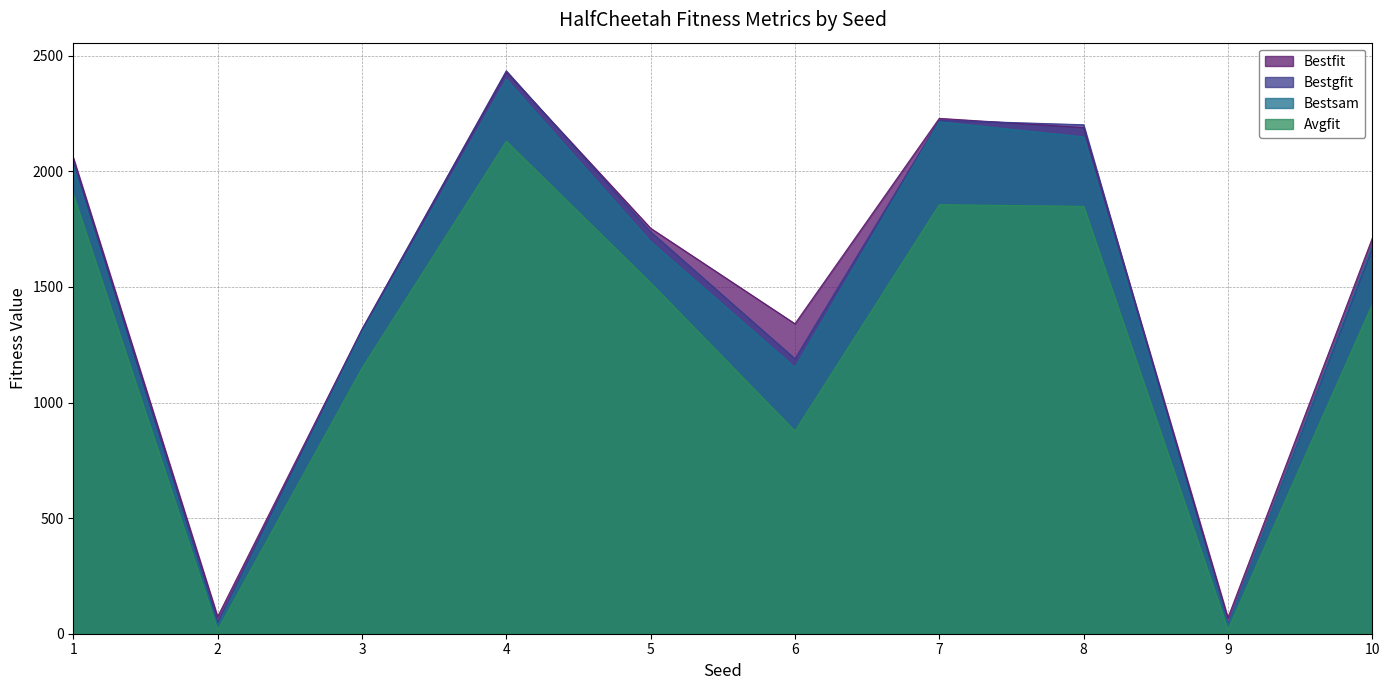

How many values in the Bestfit series are below 1753?

5